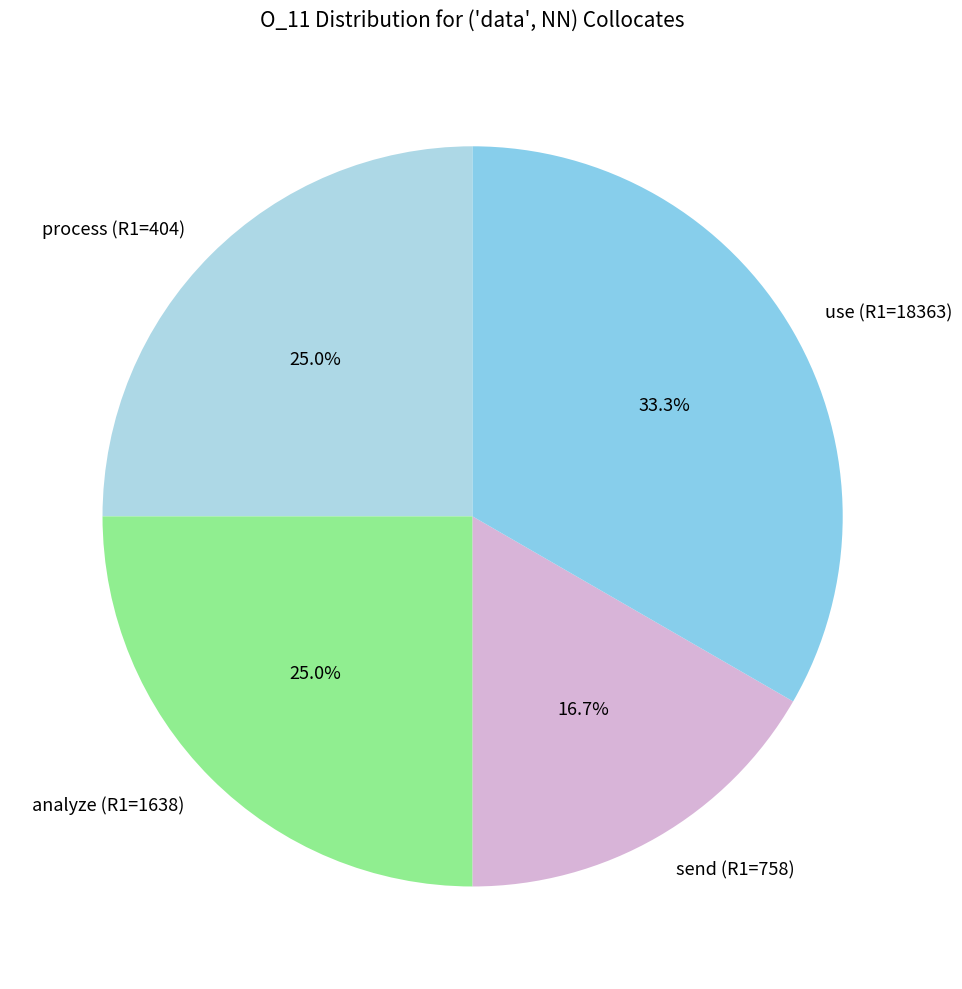

What portion of the pie excludes analyze (R1=1638)?

75.0%